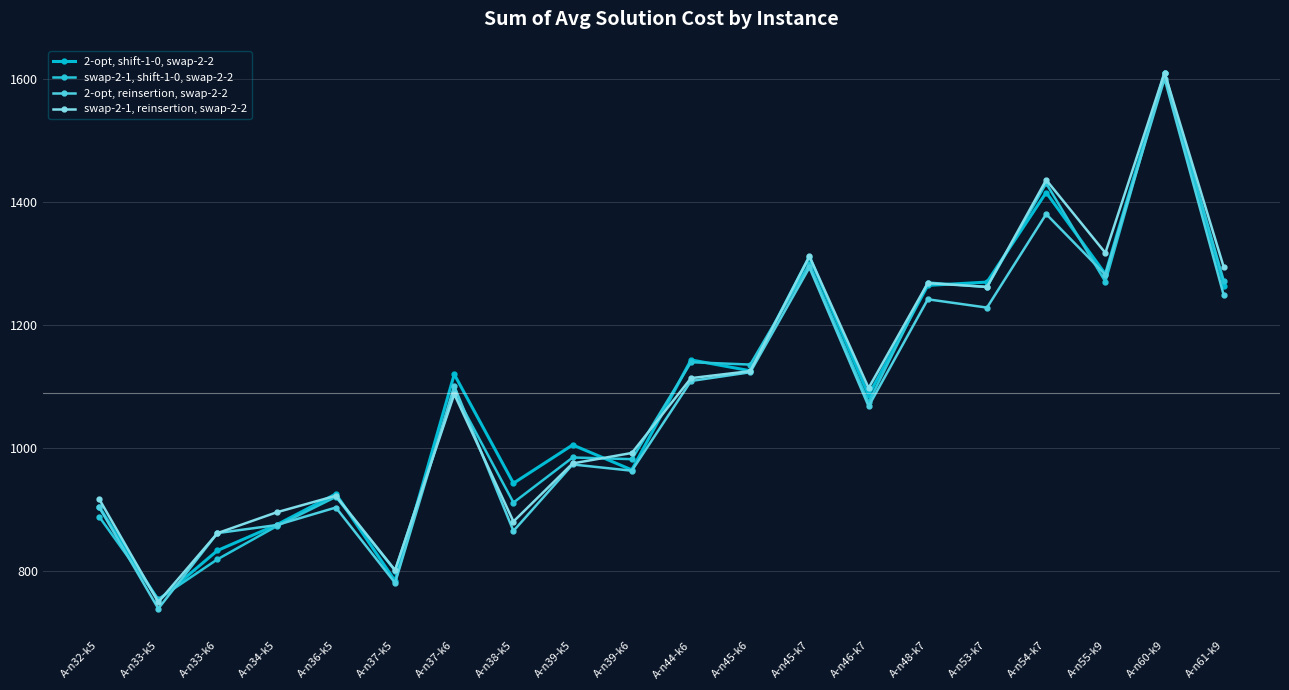

What is the total value across all series at A-n60-k9?

6426.7